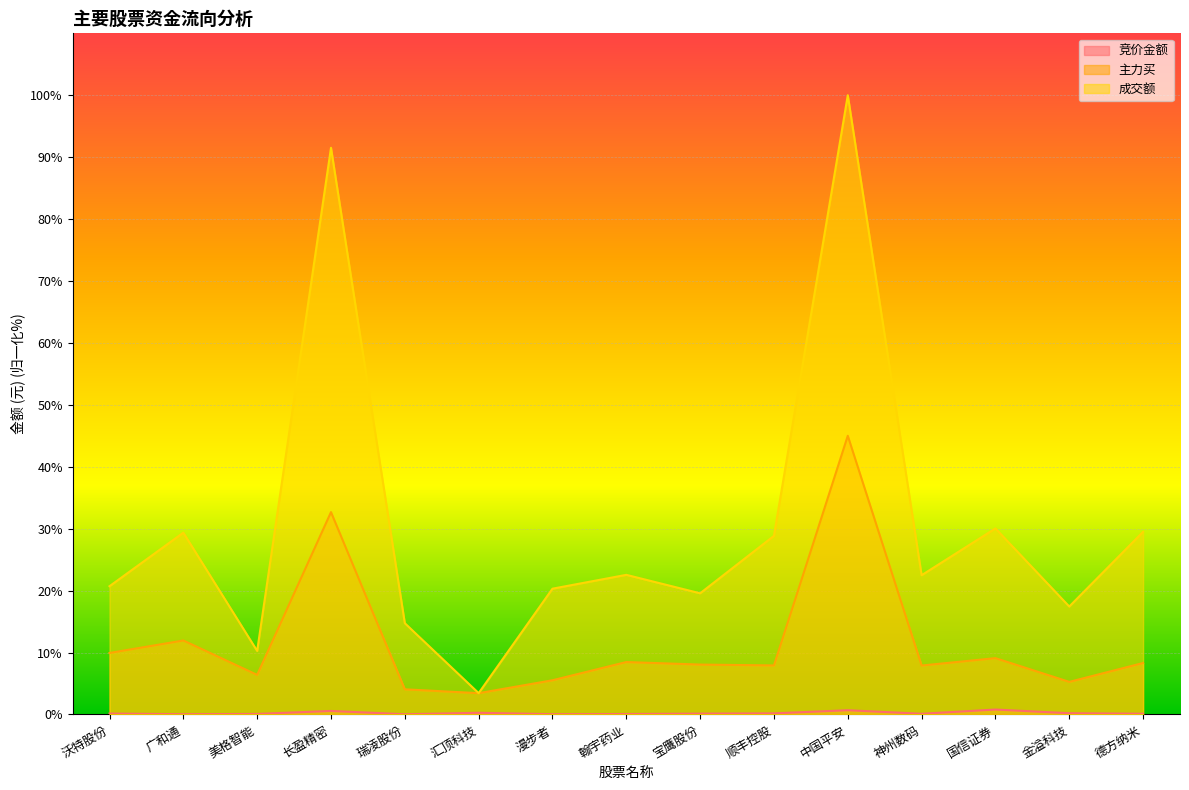

What is the total value across all series at 国信证券?

39.9